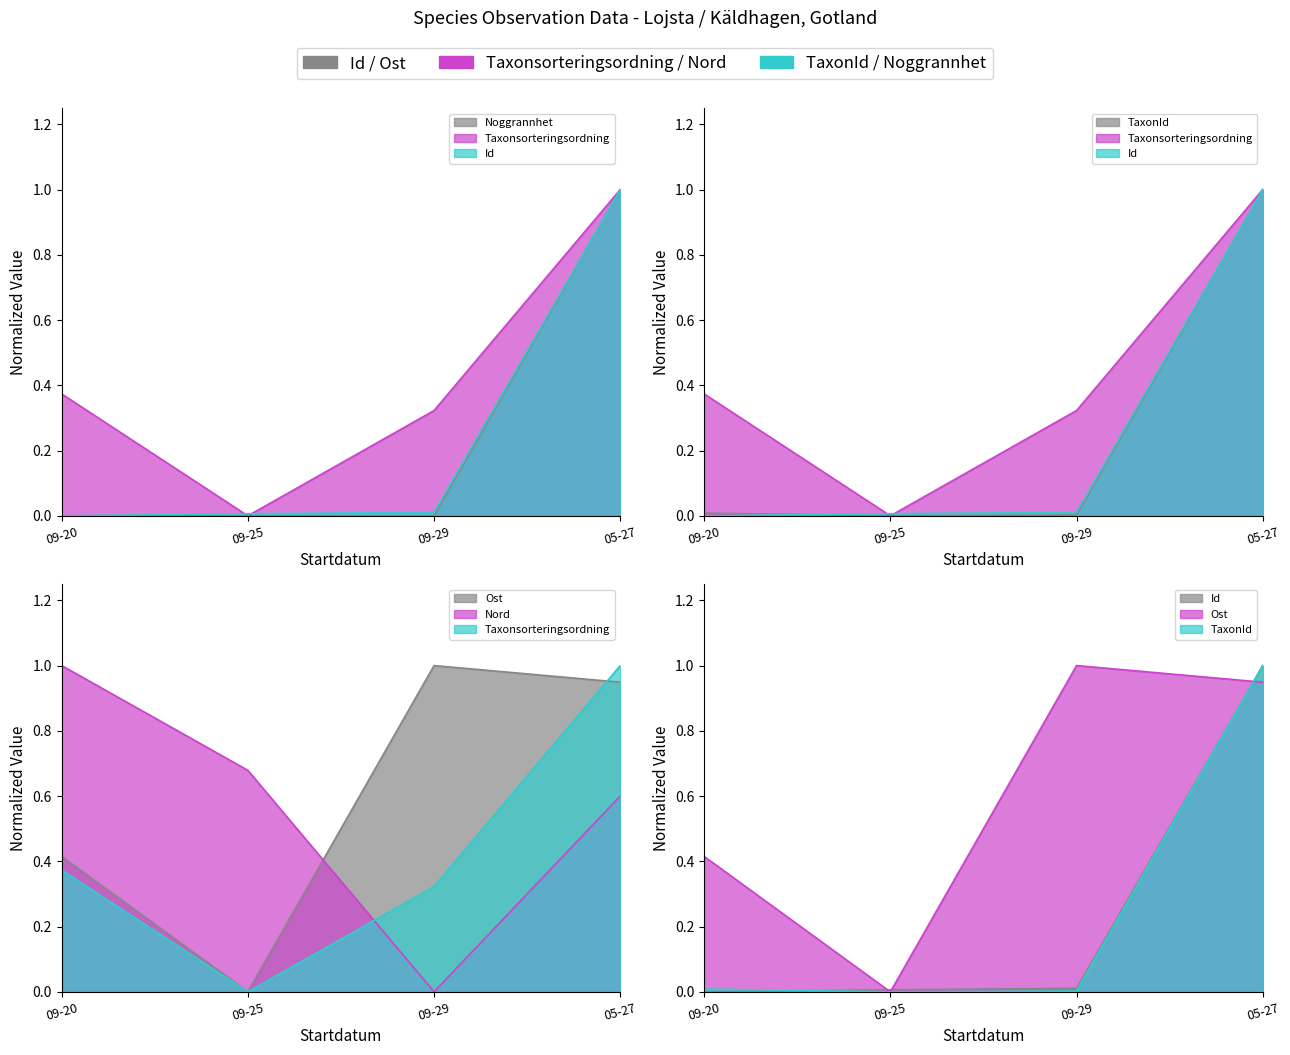

List the series in order of their peak value, lowest first.

Id, Taxonsorteringsordning, TaxonId, Ost, Nord, Noggrannhet